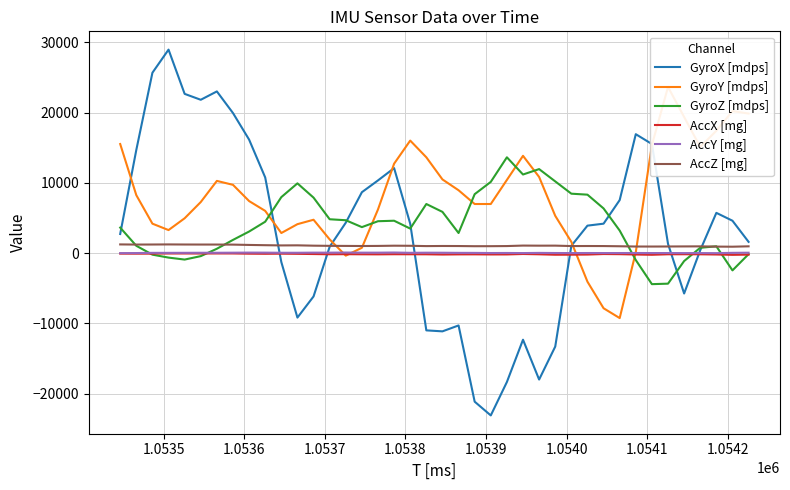

What are all the series names shown in the legend?

GyroX [mdps], GyroY [mdps], GyroZ [mdps], AccX [mg], AccY [mg], AccZ [mg]